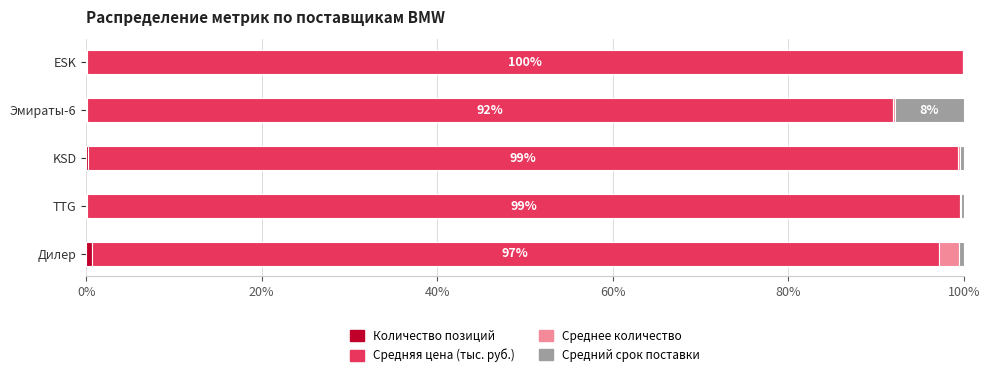

What is the difference between the maximum and minimum values in the Средняя цена (тыс. руб.) series?

8.0